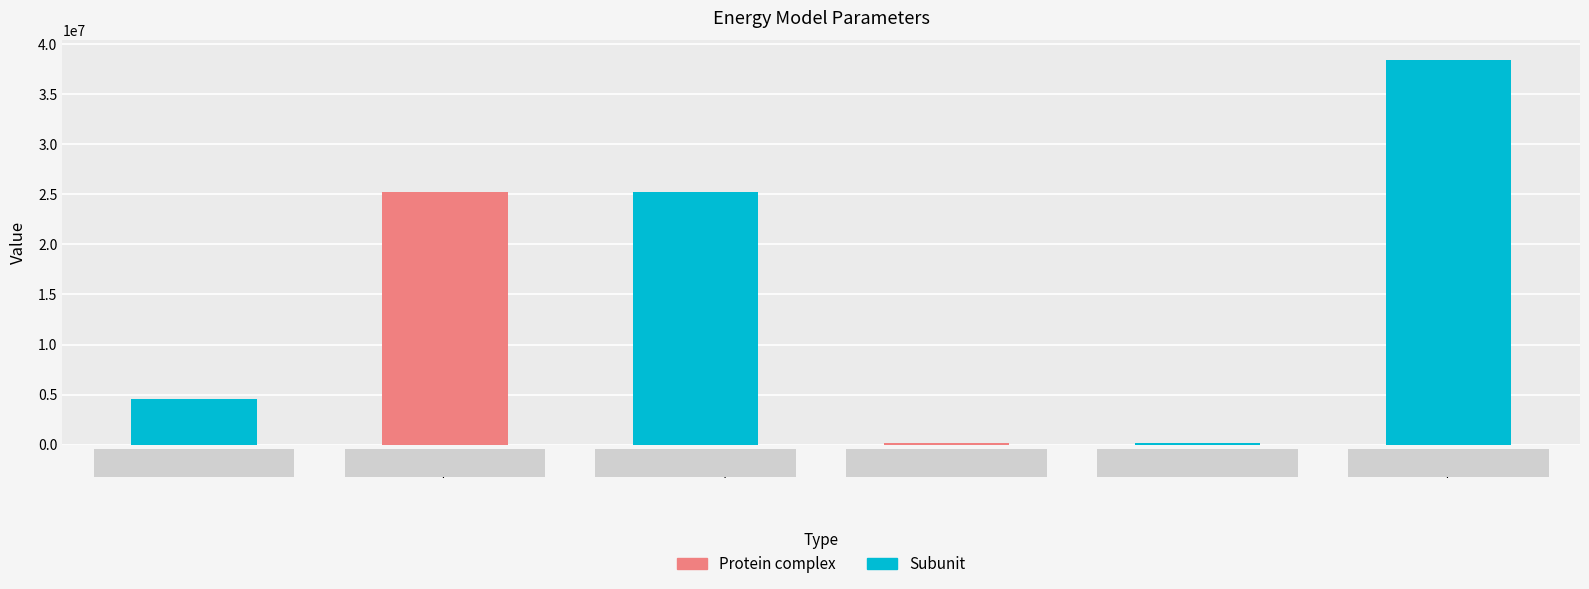

Approximately how many times larger is the value at Household
Surplus compared to Total Unmet
Demand?

303.9